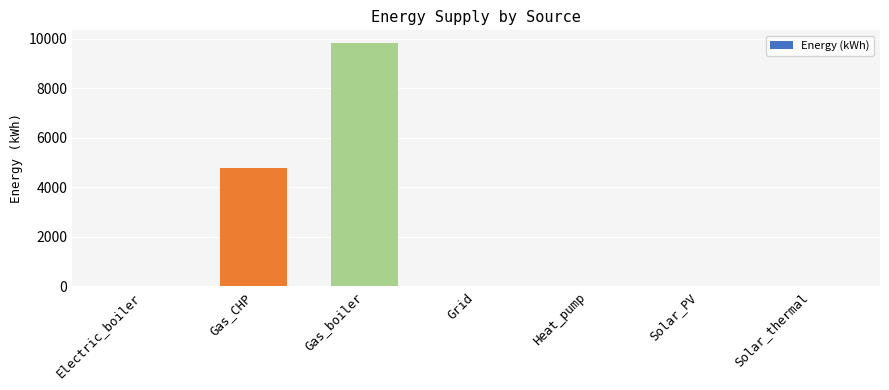

Reading right to left, list all the values displayed in this chart.

0.0	0.0	0.0	0.0	9846.2	4762.9	0.0